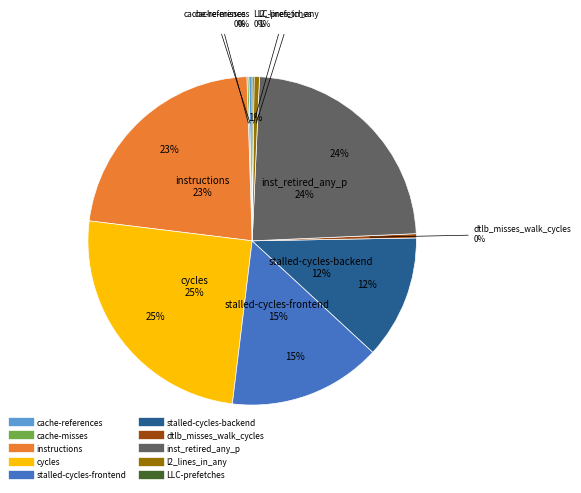

True or false: inst_retired_any_p accounts for 32% of the total.

False